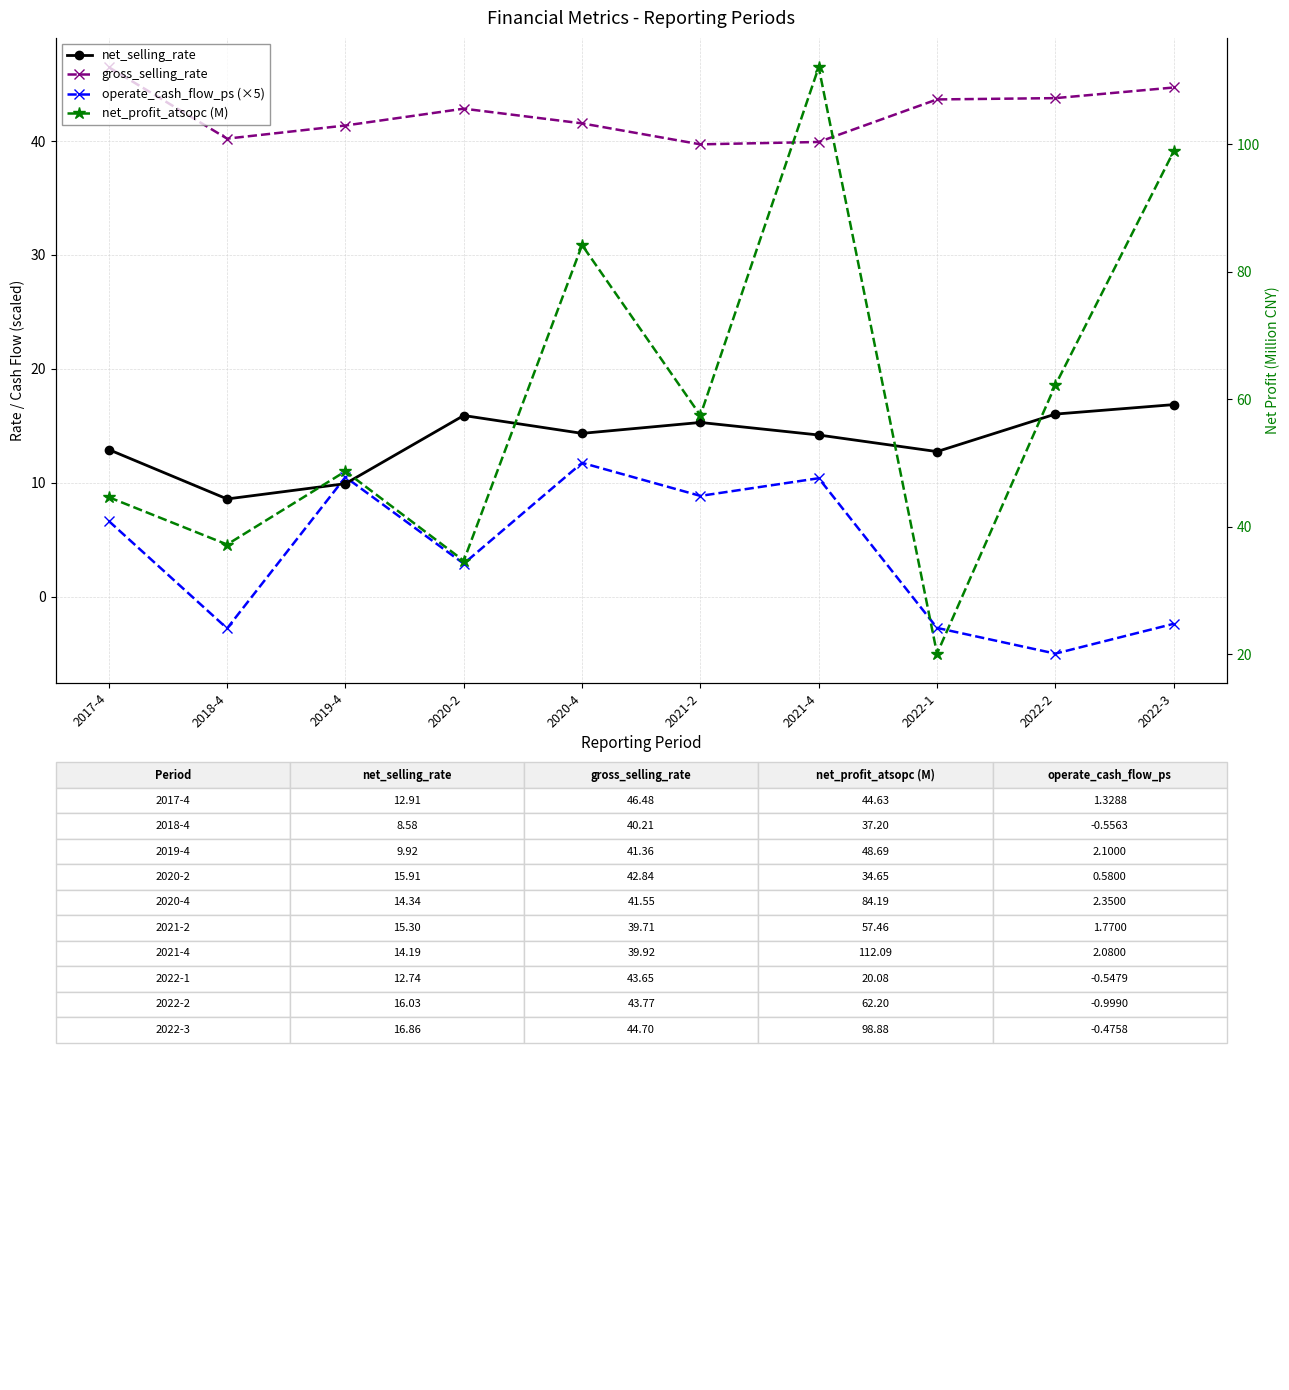

What is the label of the 10th point from the left?

2022-3